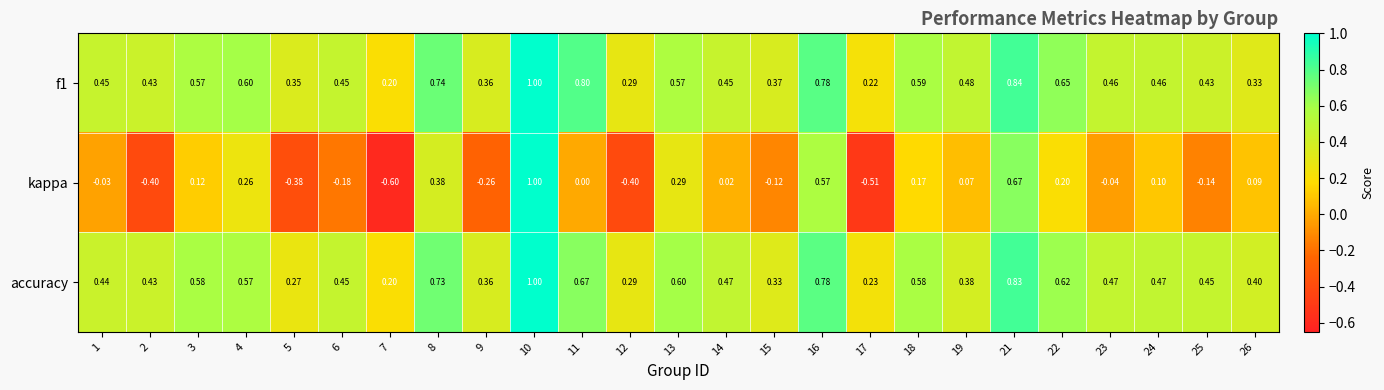

Which series changed the most between 2 and 24?

kappa